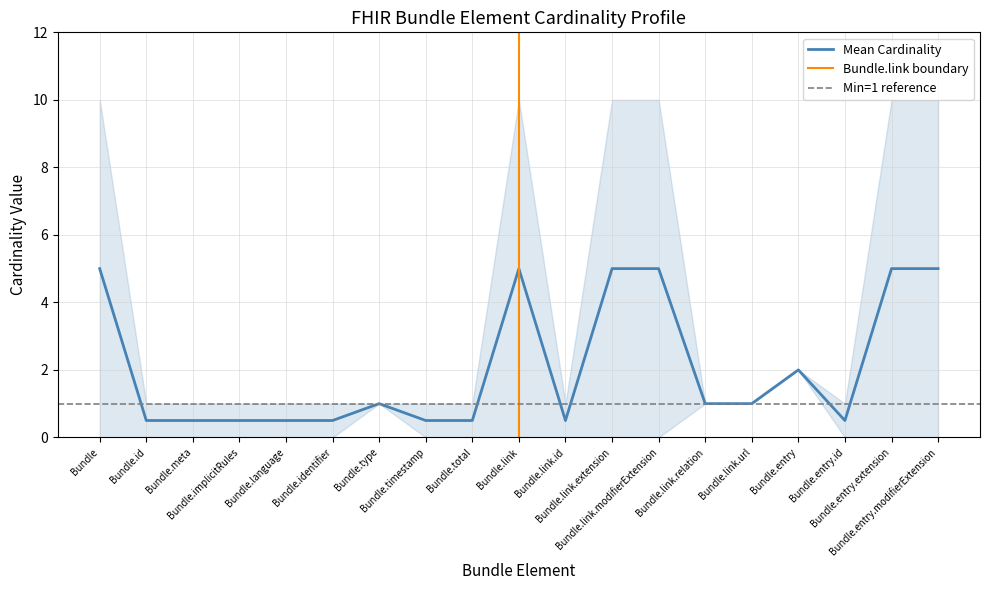

How many values exceed 1?

7